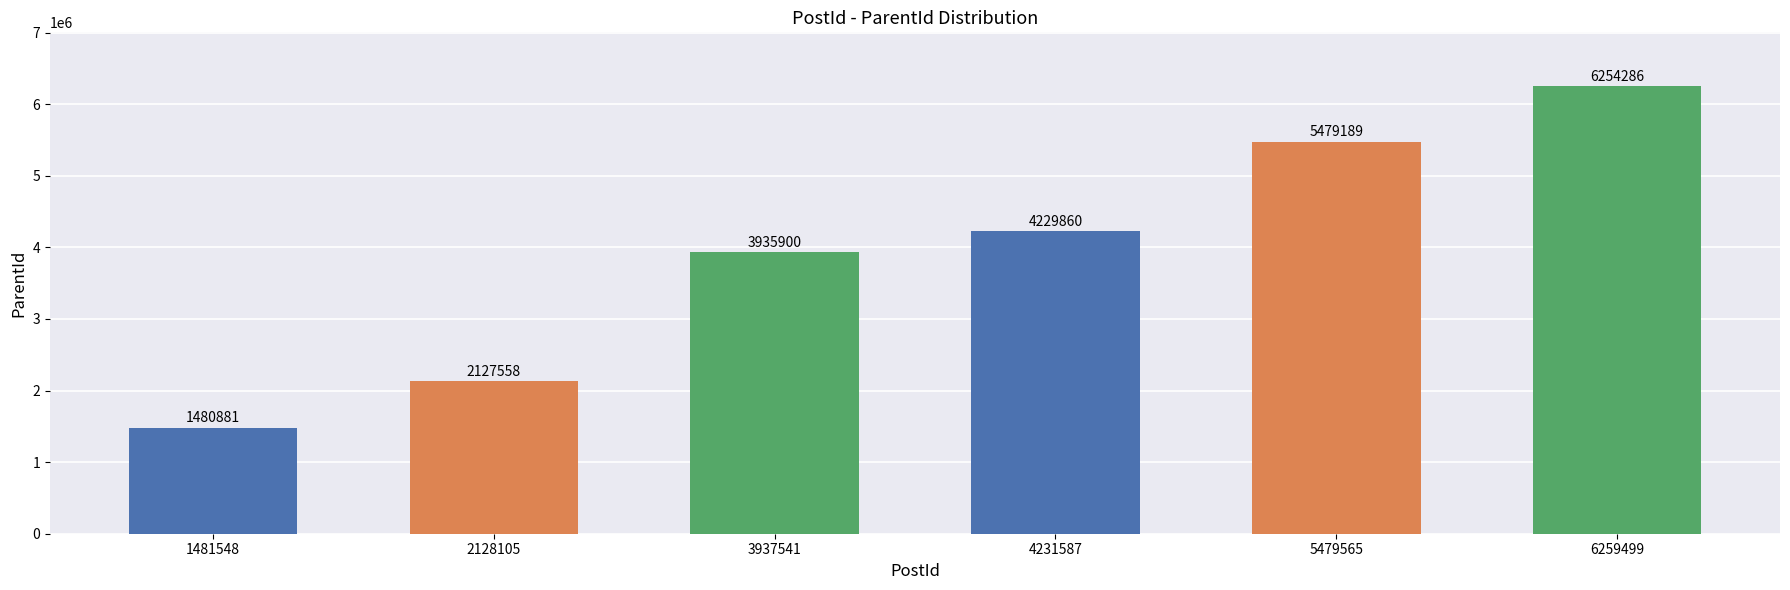

What is the difference between the values at 3937541 and 5479565?

1543289